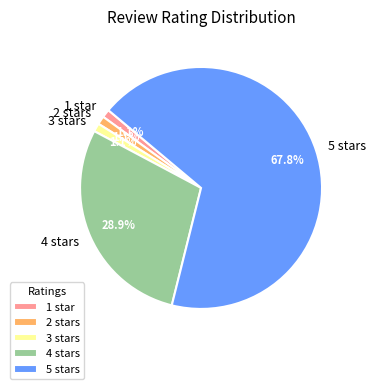

Which slice is the largest?

5 stars